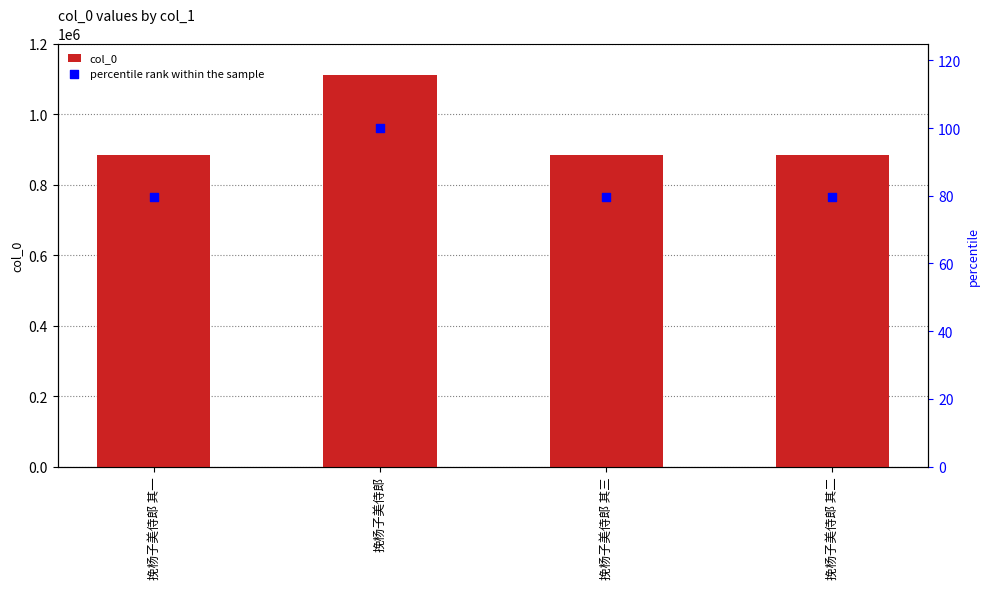

Which series has the largest Y range (max minus min)?

col_0